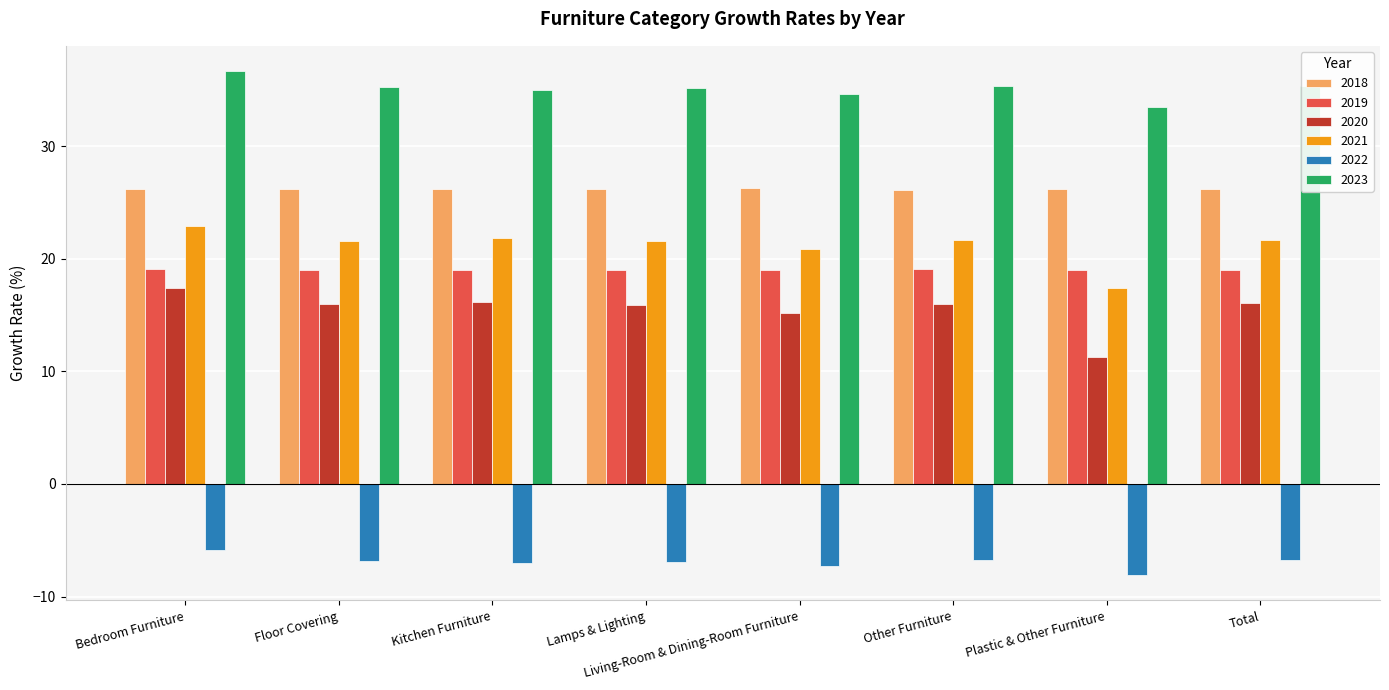

Is the value of 2022 at Bedroom Furniture greater than the value of 2023 at Floor Covering?

No